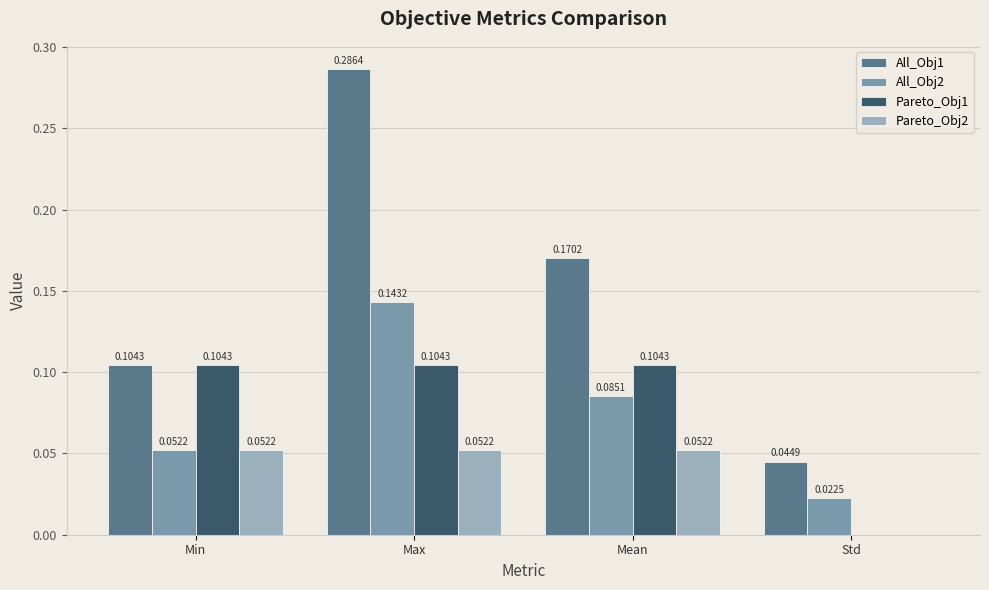

What is the sum of all All_Obj1 values?

0.6